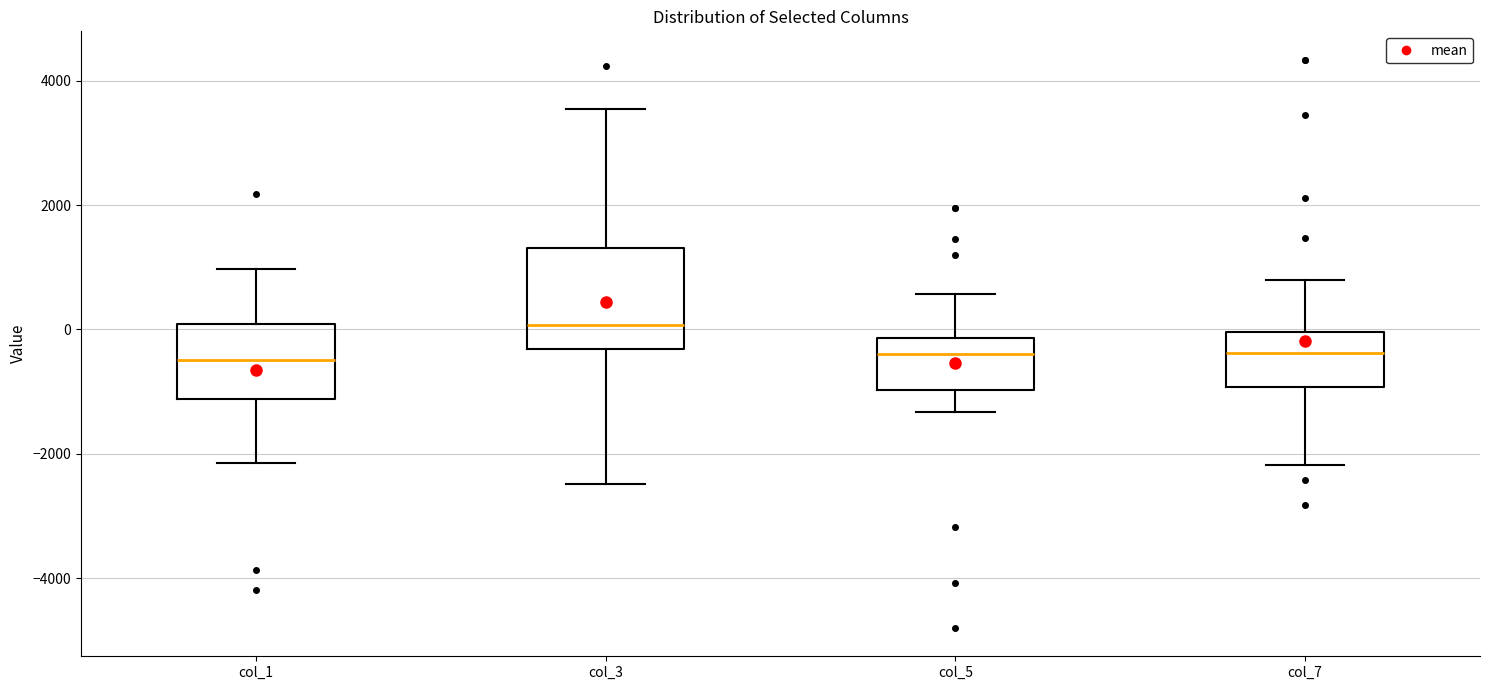

Reading left to right, read every box against the y-axis: the position of its median line, the range the box covers, and the ends of its whiskers. The values are not printed on the chart, so give them approximately, as read against the axis.

col_1: median -400, box -1200 to 0, whiskers -2200 to 1000
col_3: median 0, box -400 to 1400, whiskers -2400 to 3600
col_5: median -400, box -1000 to -200, whiskers -1400 to 600
col_7: median -400, box -1000 to 0, whiskers -2200 to 800